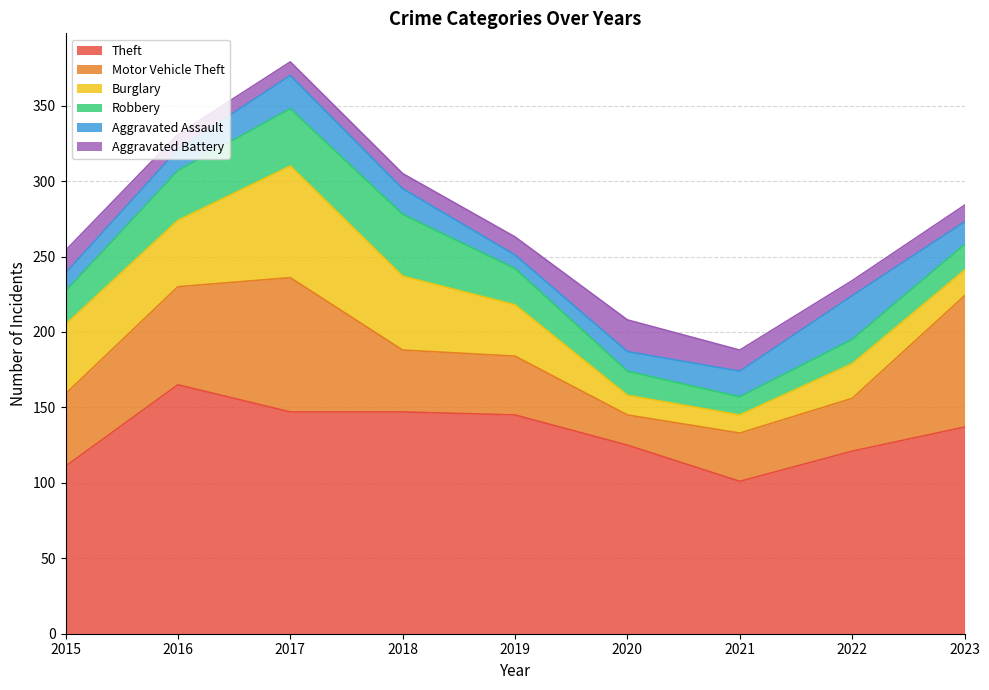

Does the chart display data point markers on the line(s)?

No